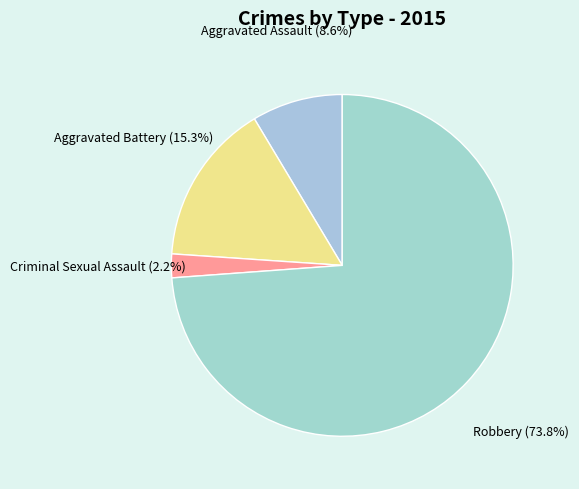

To the nearest percent, what is the average slice percentage?

25%